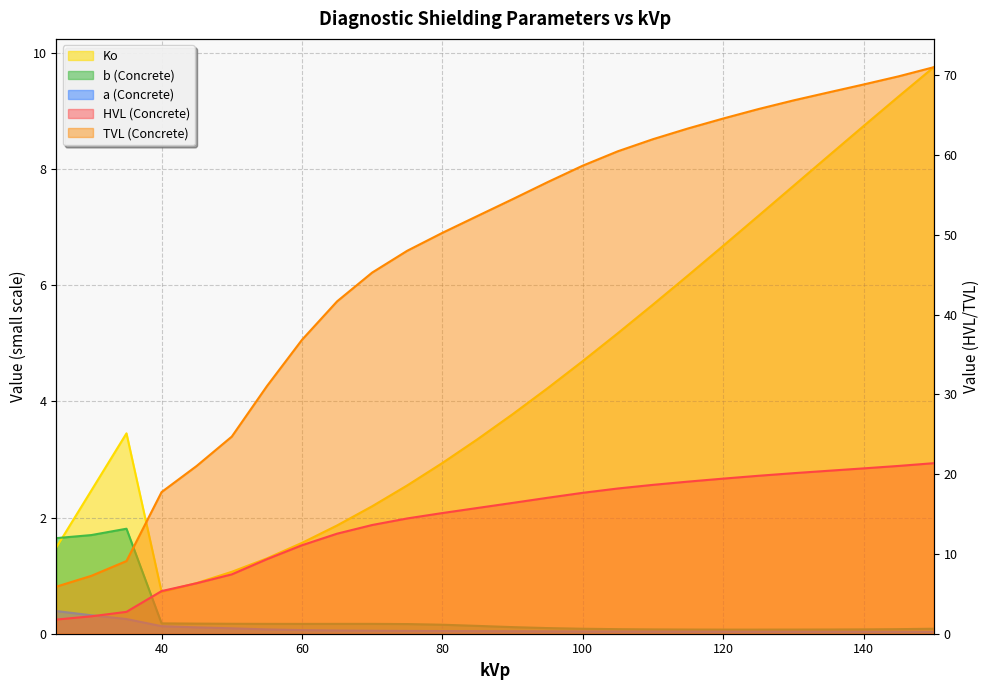

Reading left to right, what are all the values shown in this chart?

HVL (Concrete): 1.8	2.2	2.7	5.3	6.3	7.4	9.3	11.1	12.5	13.6	14.4	15.1	15.8	16.4	17.0	17.7	18.2	18.7	19.1	19.4	19.8	20.1	20.4	20.7	21.0	21.4
TVL (Concrete): 5.9	7.3	9.1	17.8	21.0	24.7	31.0	36.8	41.7	45.3	48.0	50.2	52.4	54.5	56.6	58.7	60.5	62.0	63.3	64.6	65.8	66.8	67.8	68.8	69.9	71.0
Ko: 1.5	2.5	3.4	0.7	0.9	1.1	1.3	1.6	1.9	2.2	2.6	2.9	3.3	3.8	4.2	4.7	5.2	5.7	6.2	6.7	7.2	7.7	8.2	8.7	9.2	9.7
b (Concrete): 1.6	1.7	1.8	0.2	0.2	0.2	0.2	0.2	0.2	0.2	0.2	0.2	0.1	0.1	0.1	0.1	0.1	0.1	0.1	0.1	0.1	0.1	0.1	0.1	0.1	0.1
a (Concrete): 0.4	0.3	0.3	0.1	0.1	0.1	0.1	0.1	0.1	0.1	0.0	0.0	0.0	0.0	0.0	0.0	0.0	0.0	0.0	0.0	0.0	0.0	0.0	0.0	0.0	0.0